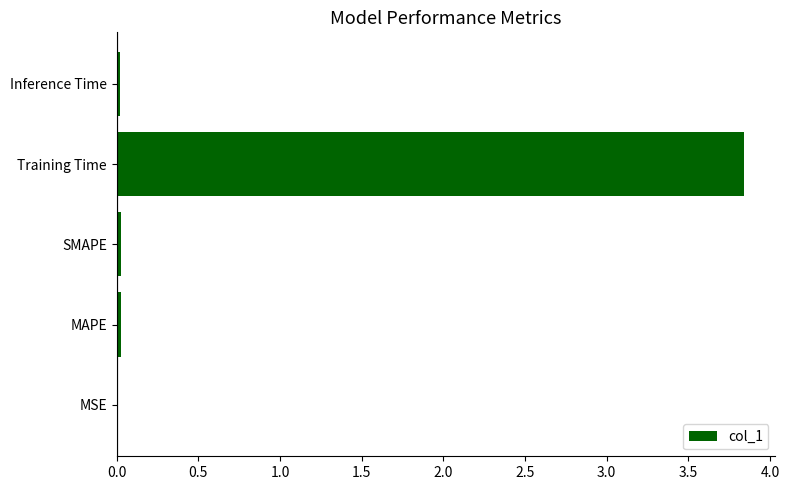

Which has a higher value, Inference Time or Training Time?

Training Time